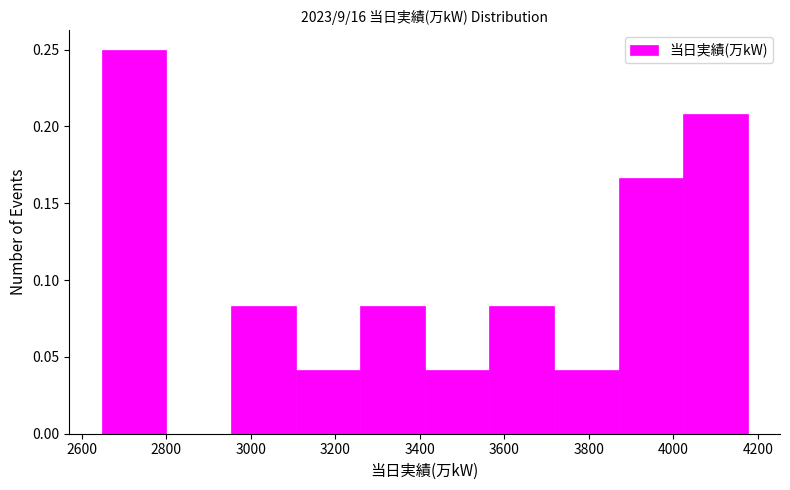

Over which range of the x-axis is the bar tallest?

2640 to 2800